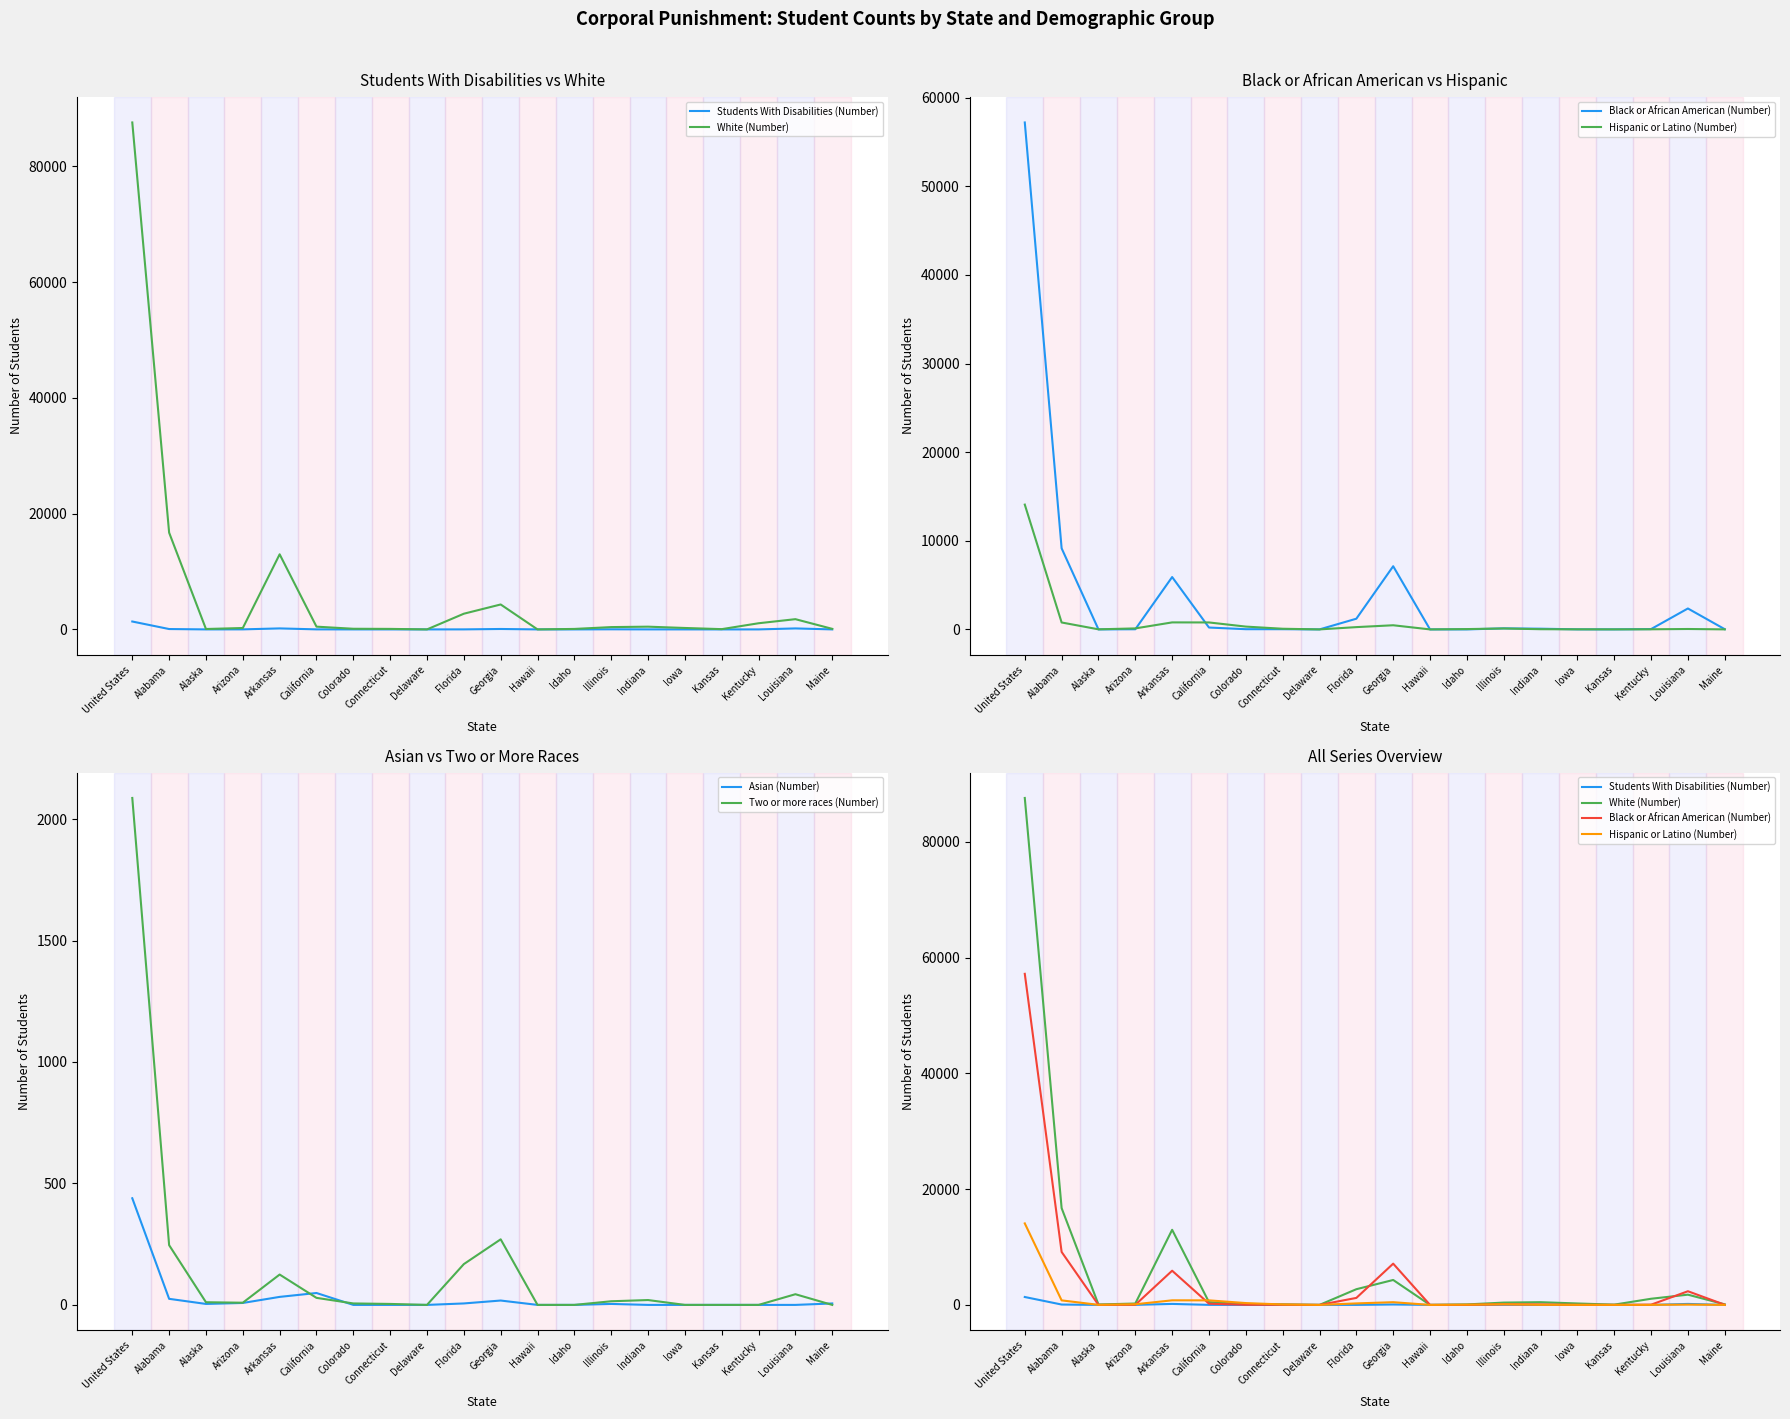

Which series changed the most between Alabama and Florida?

White (Number)